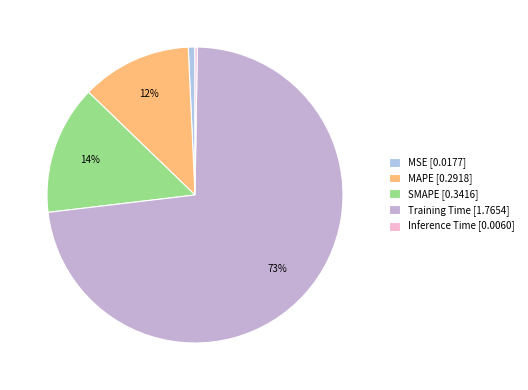

Which category has the smallest portion of the pie?

Inference Time